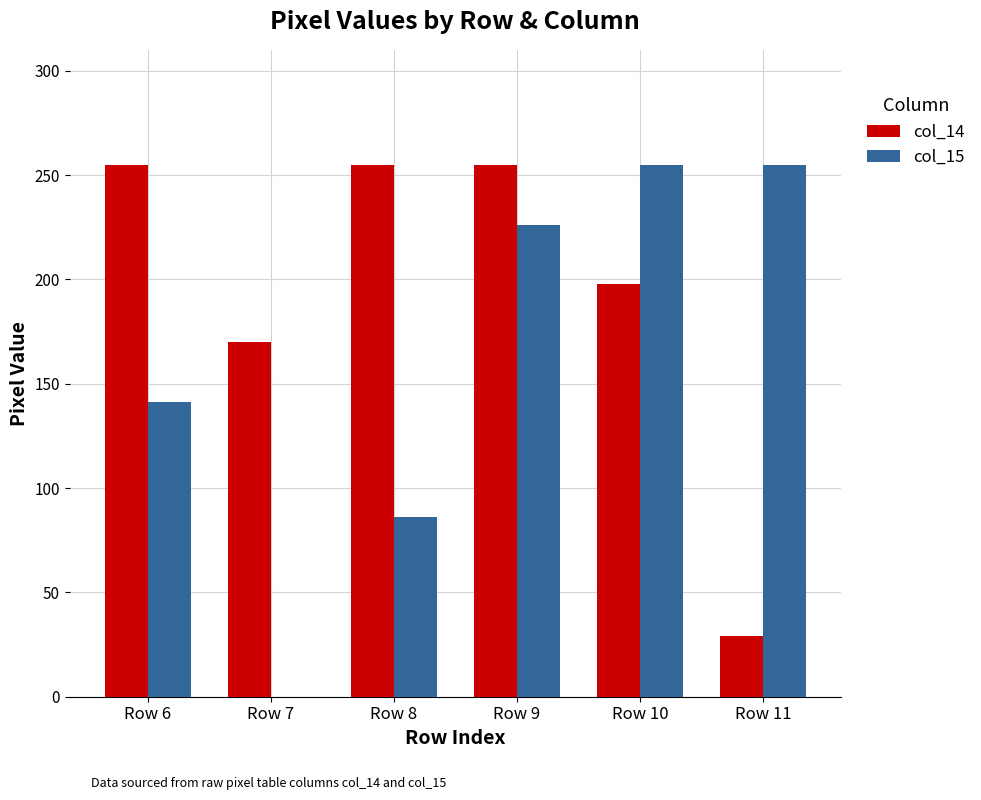

True or false: col_14 has a value of 170 at Row 7.

True